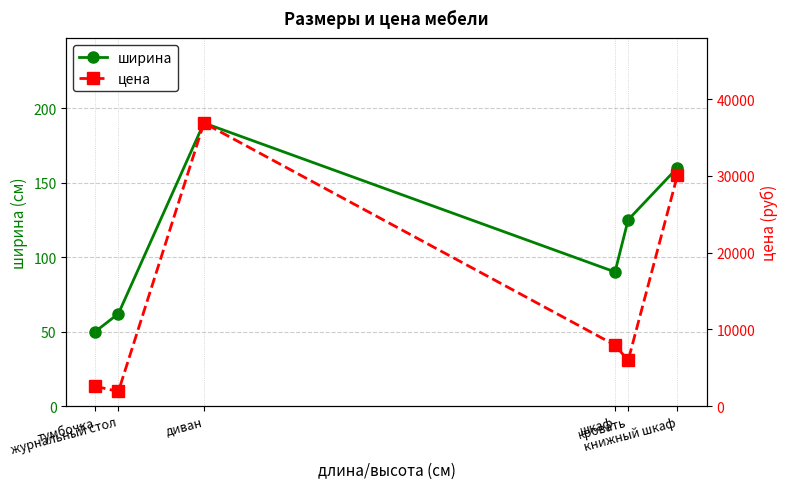

Reading left to right, what are all the values shown in this chart?

ширина: тумбочка=50	журнальный стол=62	диван=190	шкаф=90	кровать=125	книжный шкаф=160
цена: тумбочка=2565	журнальный стол=1899	диван=36900	шкаф=7940	кровать=5940	книжный шкаф=30107